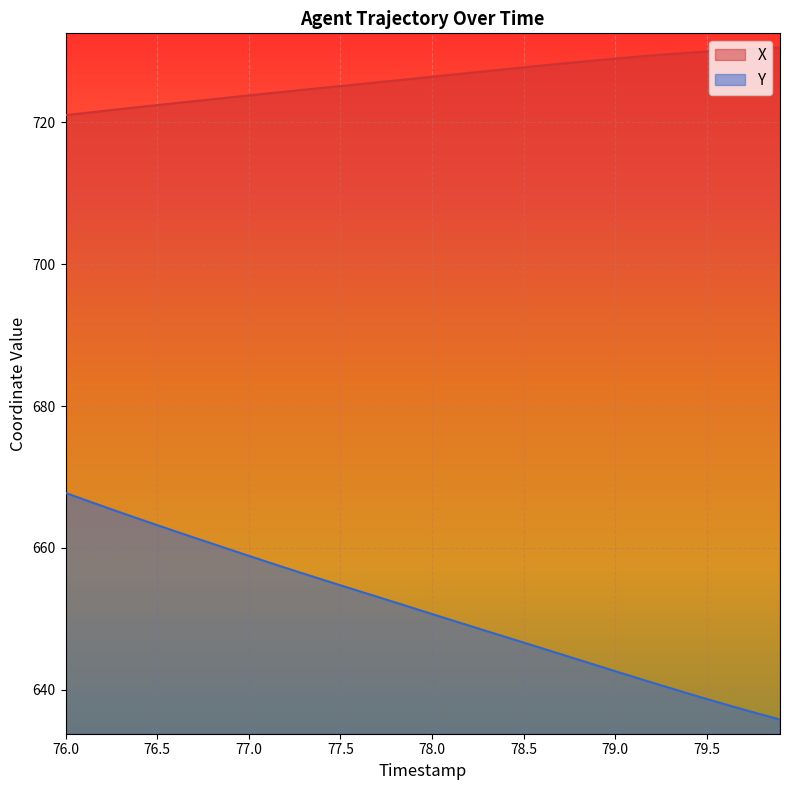

True or false: X has a value of 721.0 at 76.0.

True